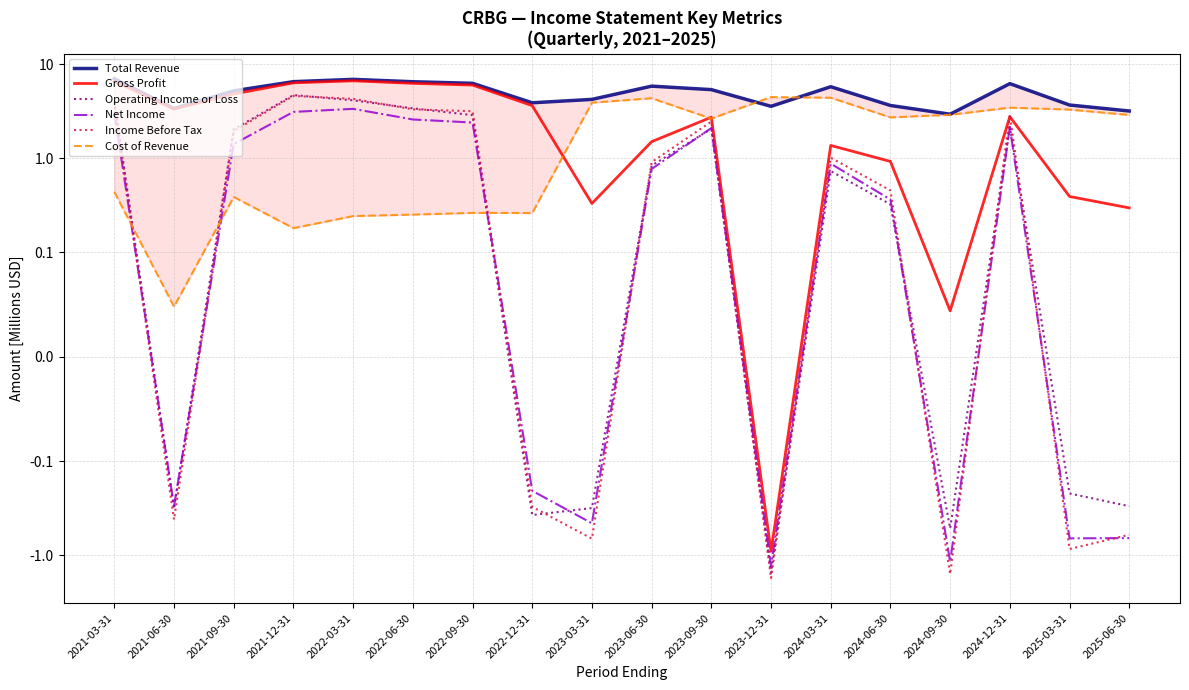

Reading right to left, transcribe all the data shown in this chart.

Total Revenue: 3.2	3.7	6.2	3.0	3.7	5.8	3.6	5.4	5.9	4.2	3.9	6.3	6.5	6.9	6.6	5.2	3.4	7.0
Gross Profit: 0.3	0.4	2.8	0.0	0.9	1.4	-0.9	2.7	1.5	0.3	3.6	6.0	6.3	6.7	6.4	4.8	3.3	6.6
Operating Income or Loss: -0.3	-0.2	2.2	-0.5	0.3	0.7	-1.5	2.1	0.8	-0.3	-0.4	2.9	3.4	4.1	4.7	2.0	-0.3	4.1
Net Income: -0.7	-0.7	2.2	-1.2	0.4	0.9	-1.3	2.1	0.8	-0.5	-0.2	2.4	2.6	3.4	3.1	1.4	-0.3	3.1
Income Before Tax: -0.6	-0.9	2.9	-1.6	0.5	1.0	-1.8	2.5	0.9	-0.7	-0.3	3.2	3.3	4.3	4.6	2.0	-0.4	4.0
Cost of Revenue: 2.9	3.3	3.5	2.9	2.7	4.4	4.5	2.6	4.4	3.9	0.3	0.3	0.3	0.2	0.2	0.4	0.0	0.4